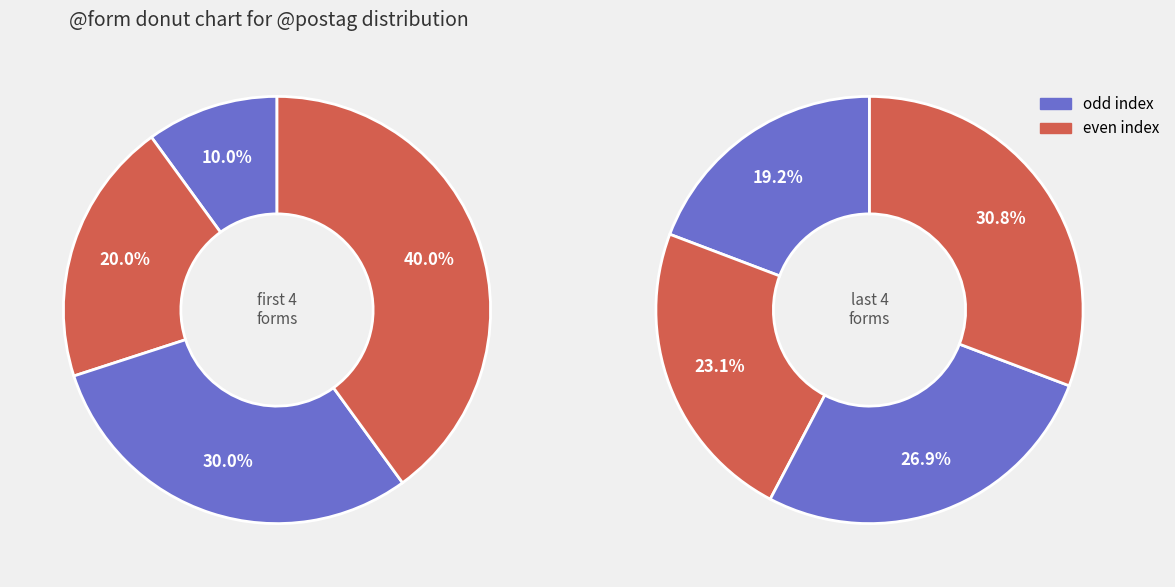

Does ἄρχοντα account for over 50% of the chart?

No